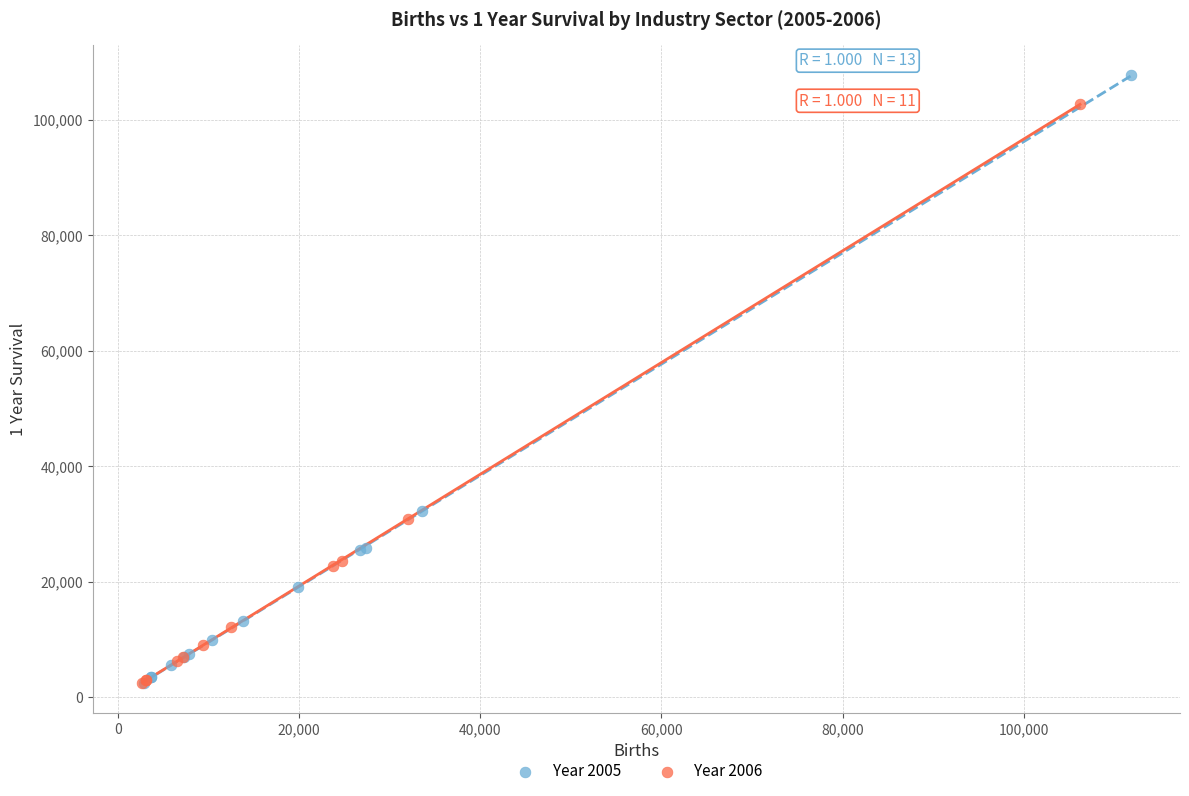

Which series reaches the maximum Y coordinate?

Year 2005